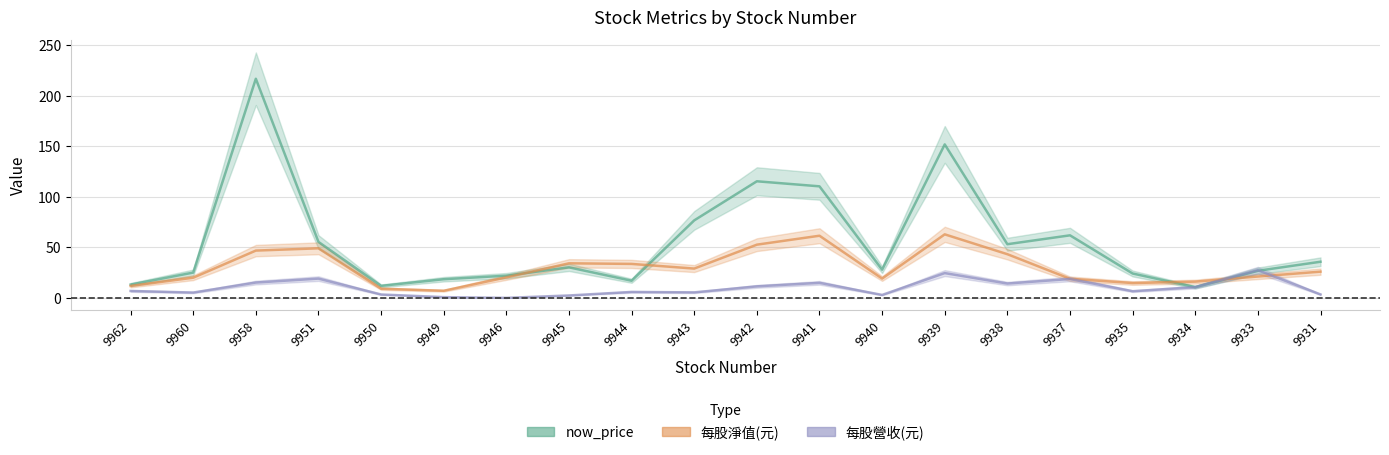

What is the total value across all series at 9933?

75.6